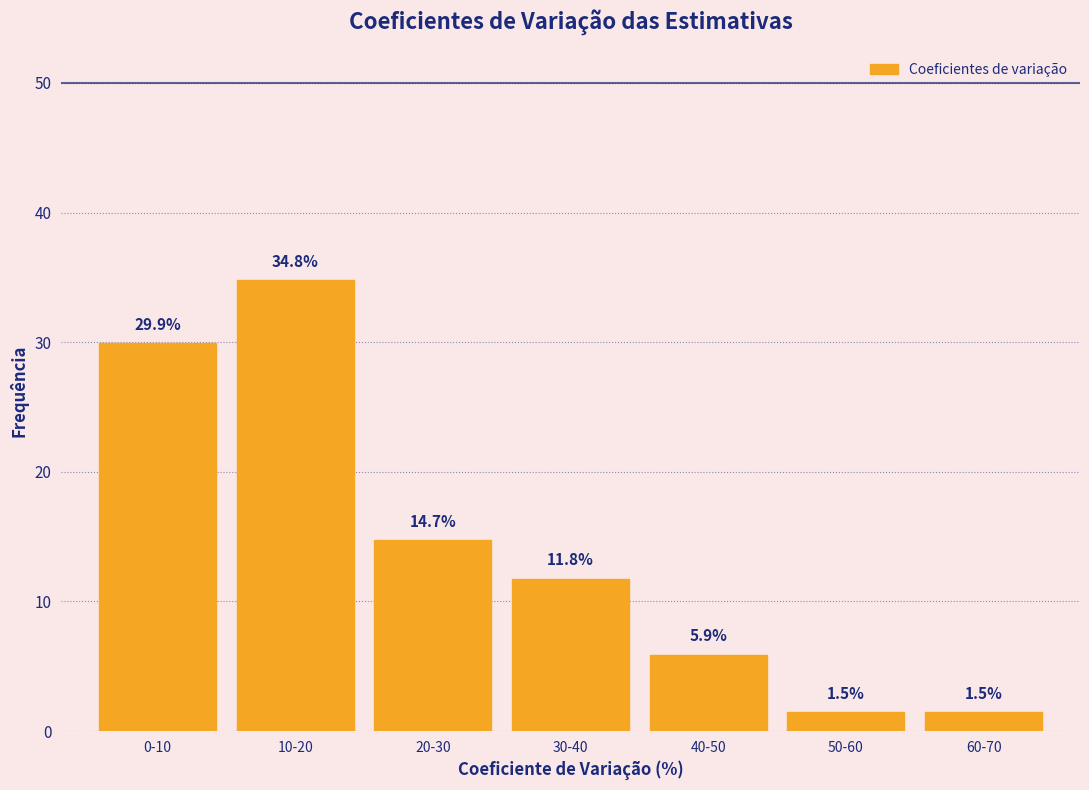

Reading left to right, transcribe all the data shown in this chart.

29.9	34.8	14.7	11.8	5.9	1.5	1.5